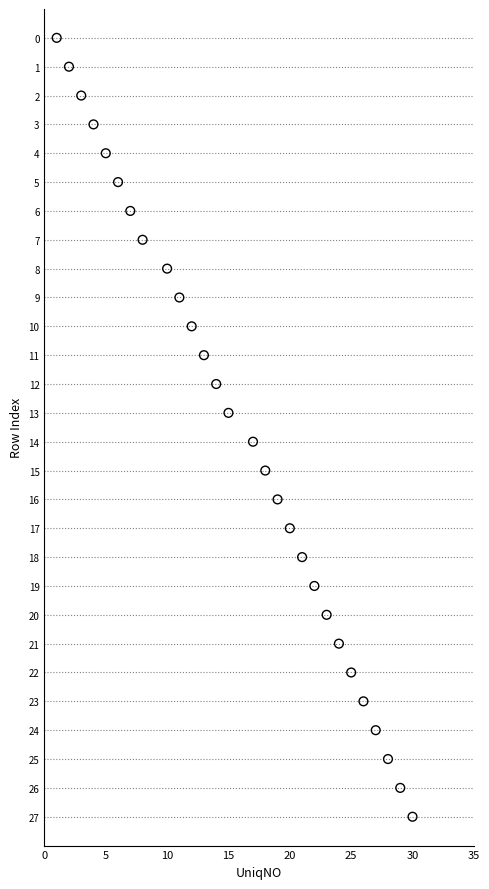

What is the range of X values (max minus min)?

29